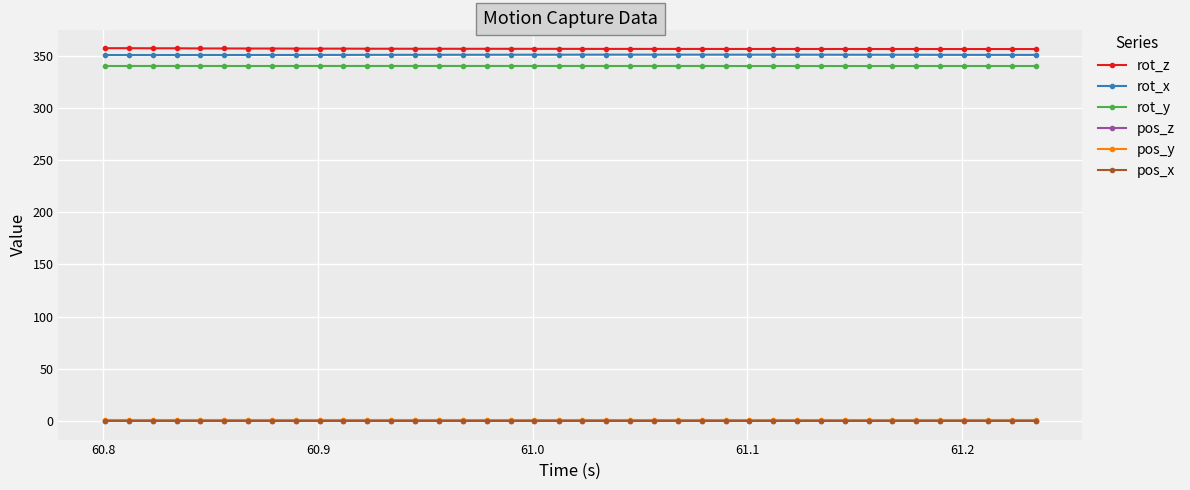

True or false: pos_x and rot_y intersect in this chart.

False